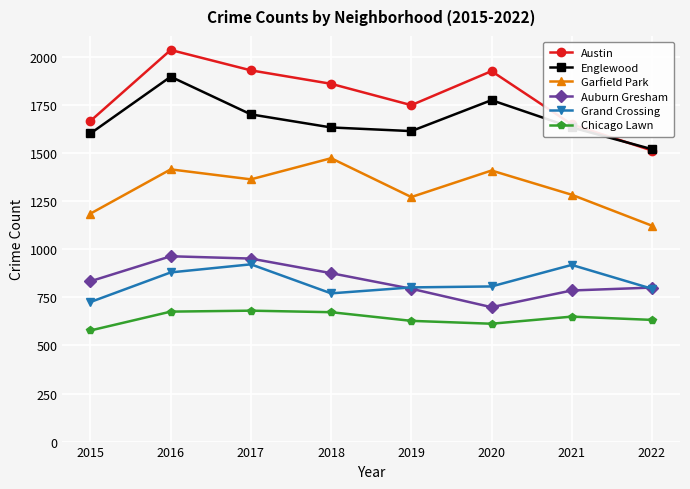

How many interior local peaks does the Austin series have?

2